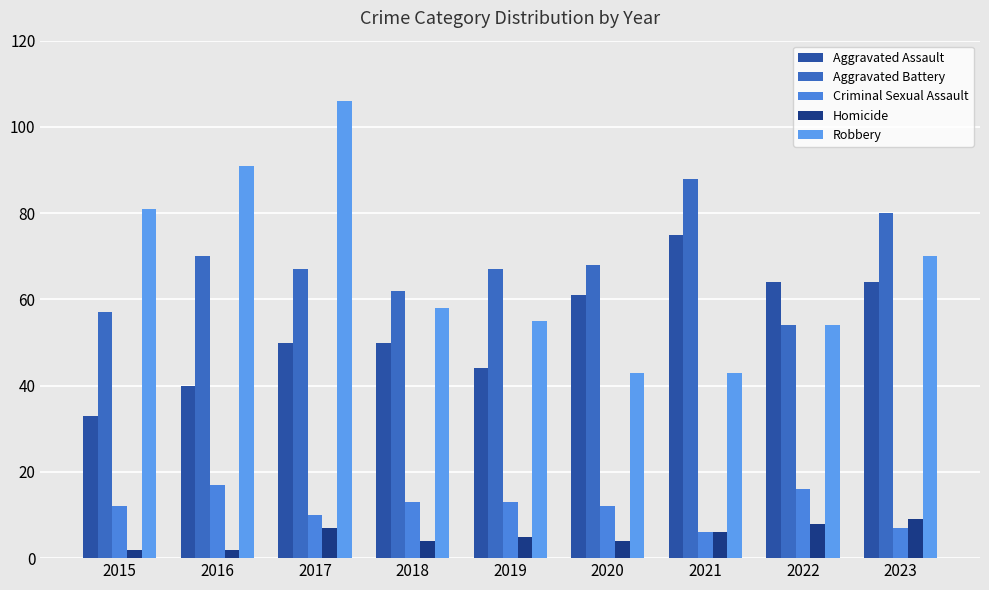

How many bars are there in each group?

5